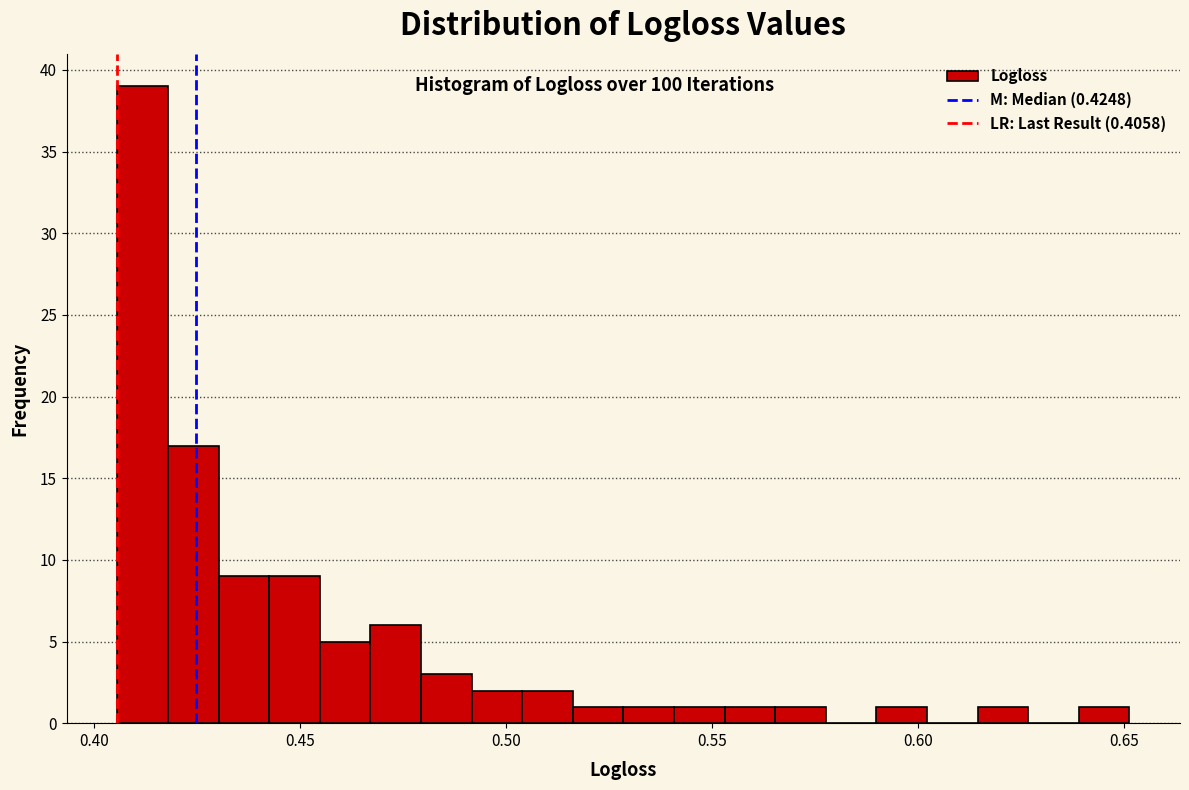

Around what value on the x-axis is the tallest bar? Give the approximate position of its centre, as read against the axis.

0.410